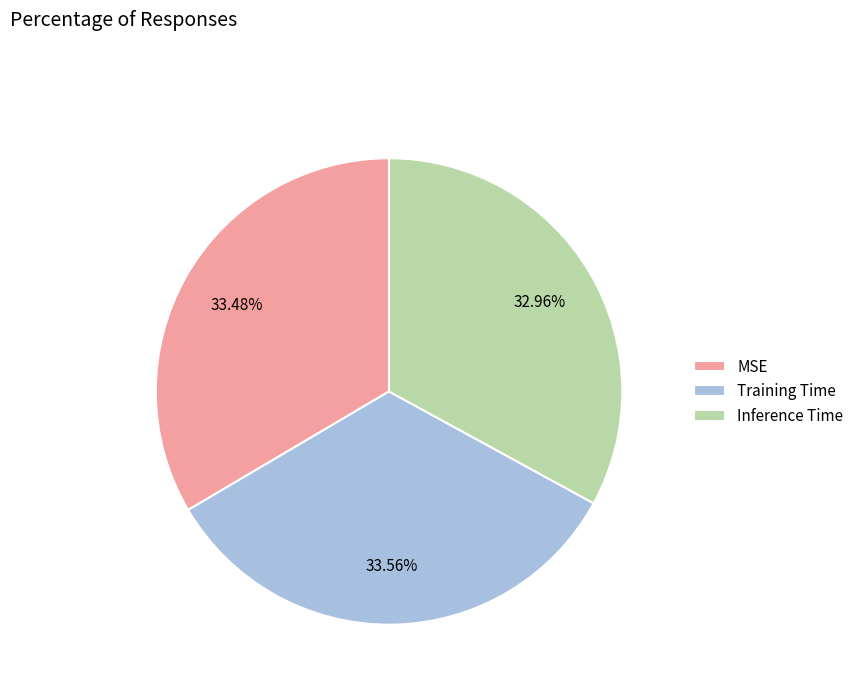

What is the smallest slice in the pie chart?

Inference Time